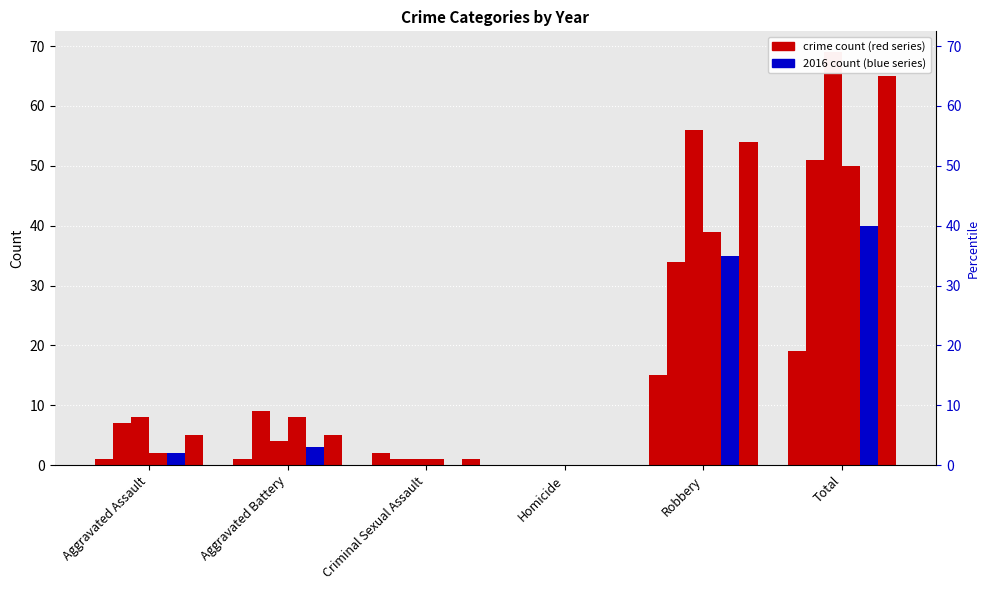

What value does the 2016 series have at Aggravated Battery, to the nearest 5?

5